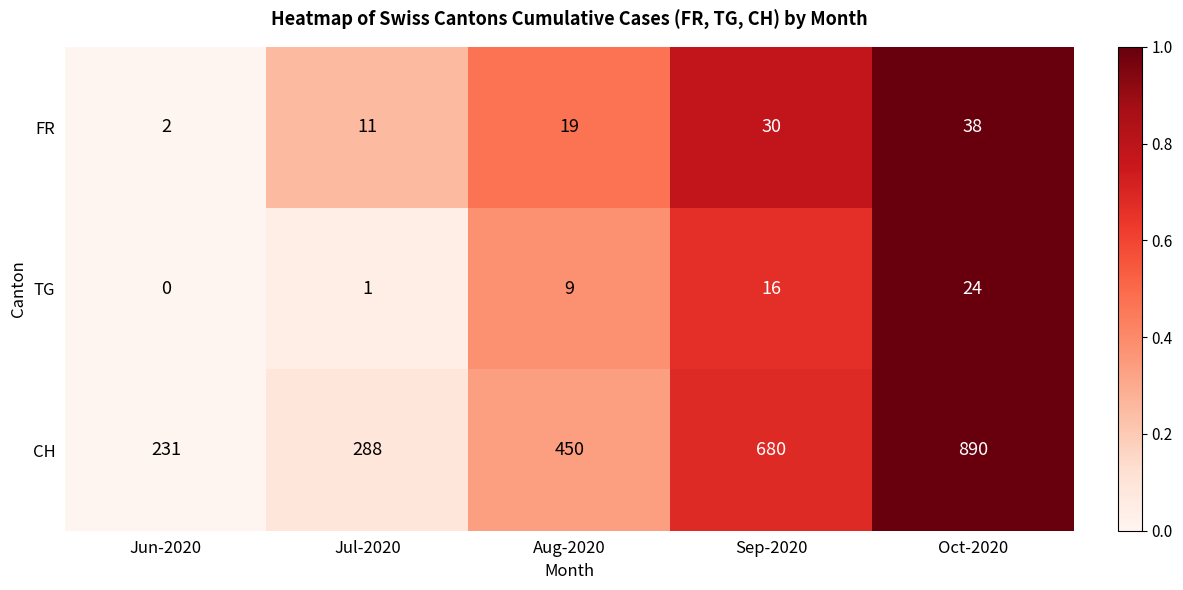

What is the sum of the CH values at Jun-2020 and Aug-2020?

681